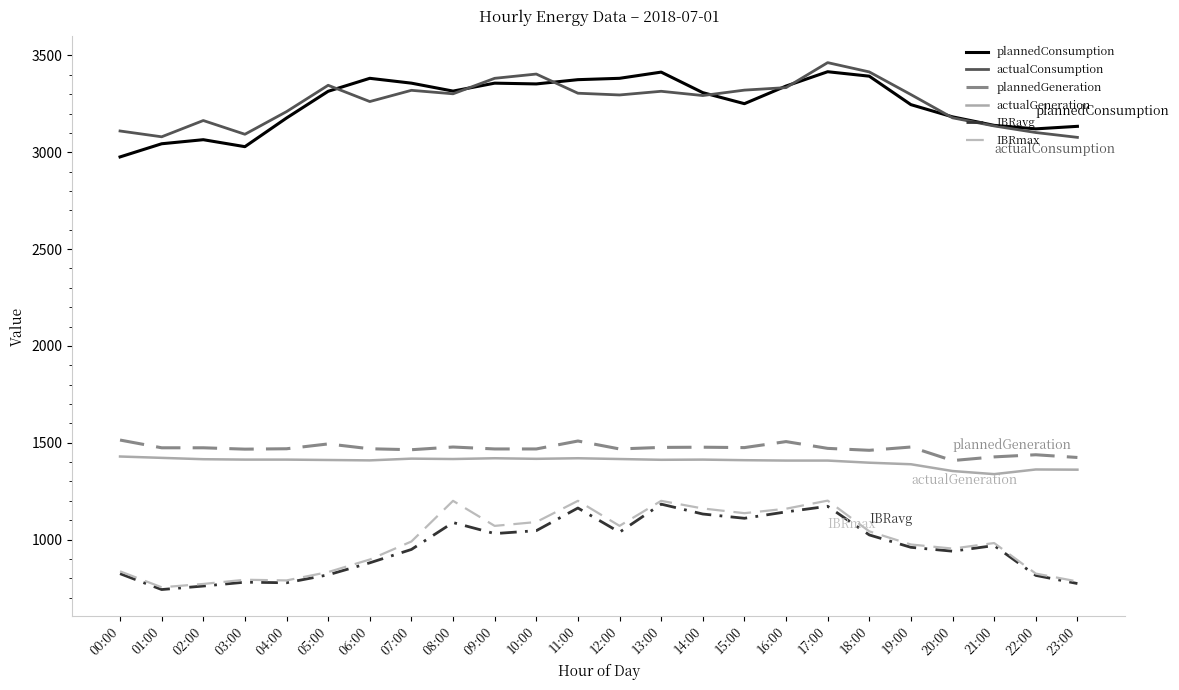

Does the chart have visible grid lines?

No